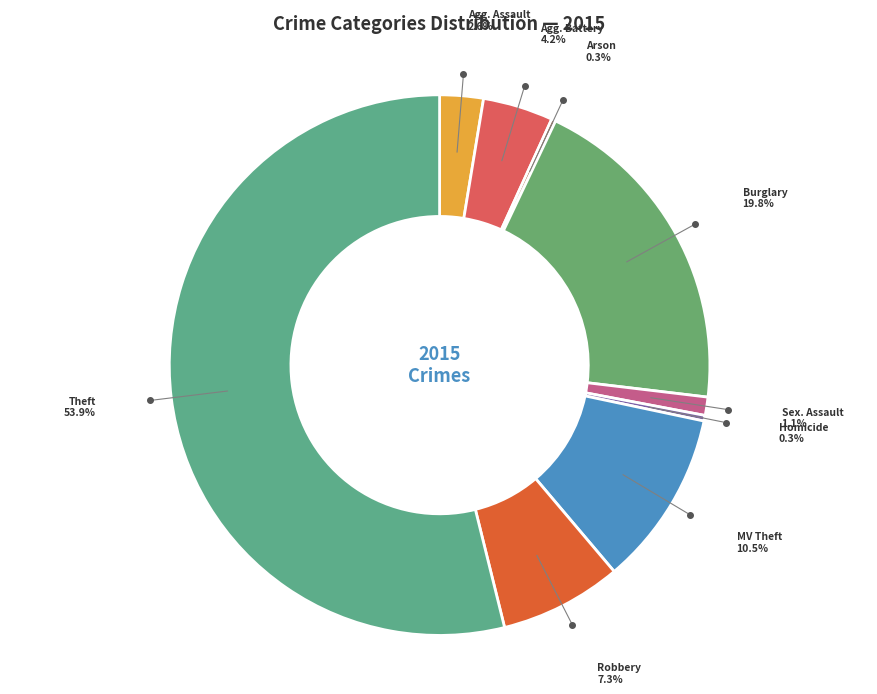

To the nearest percent, what is the difference between the largest and smallest slice percentages?

54%